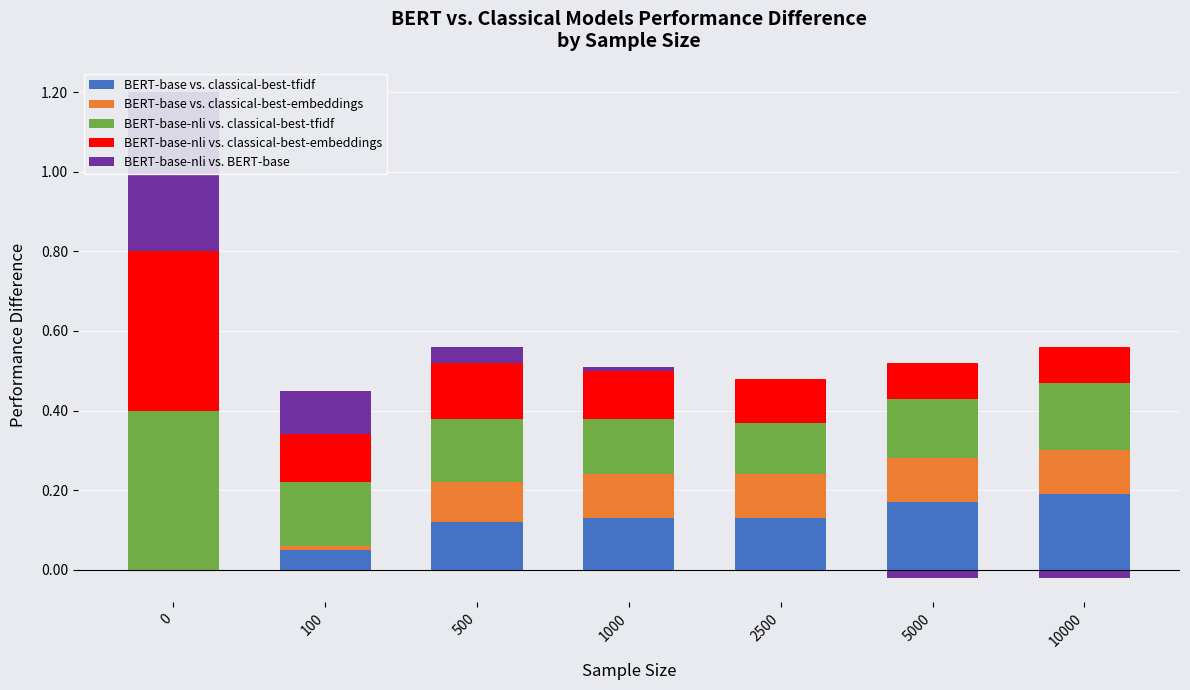

The BERT-base vs. classical-best-embeddings series shows 0.1 at 2500. True or false?

True